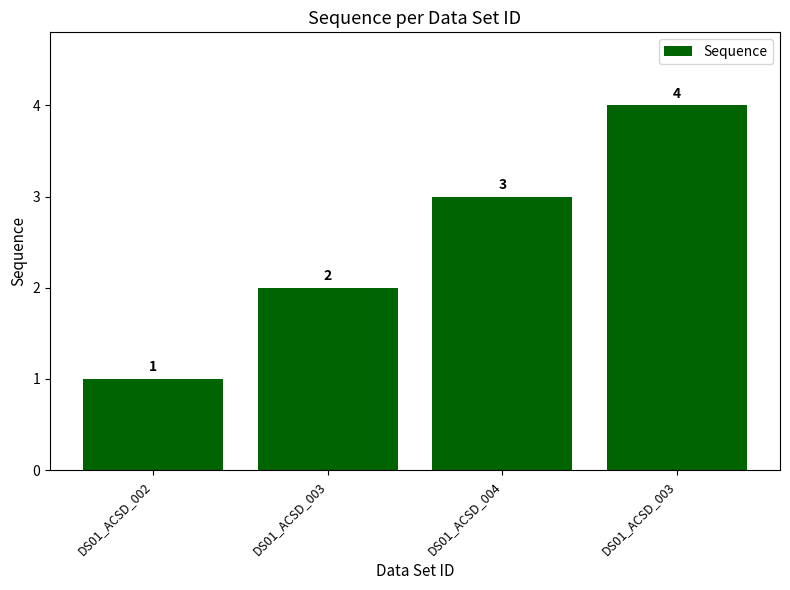

Reading right to left, what are all the values shown in this chart?

4	3	2	1